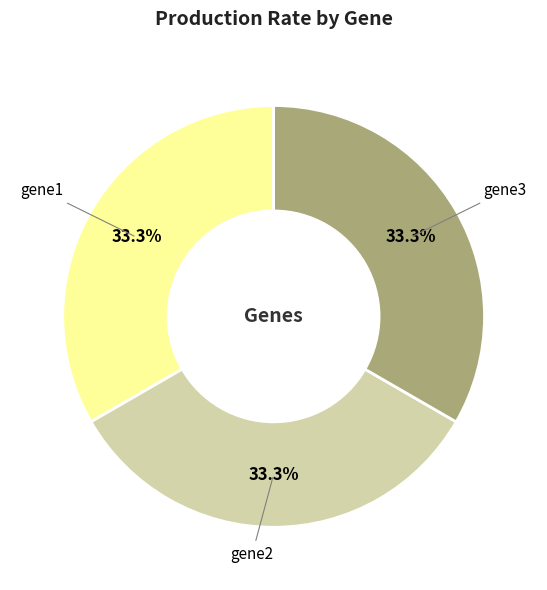

Does gene1 account for over 50% of the chart?

No